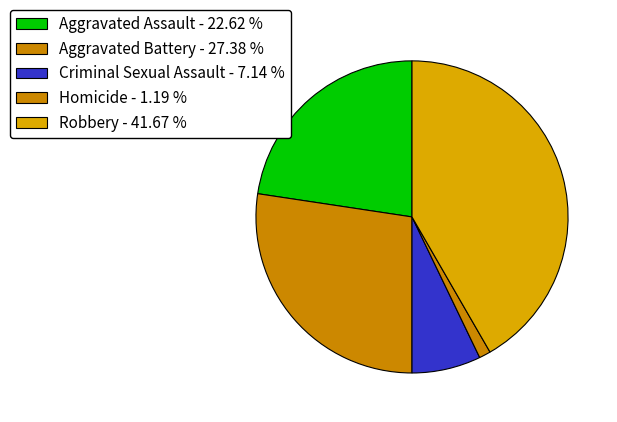

Rank the categories by value from lowest to highest.

Homicide, Criminal Sexual Assault, Aggravated Assault, Aggravated Battery, Robbery